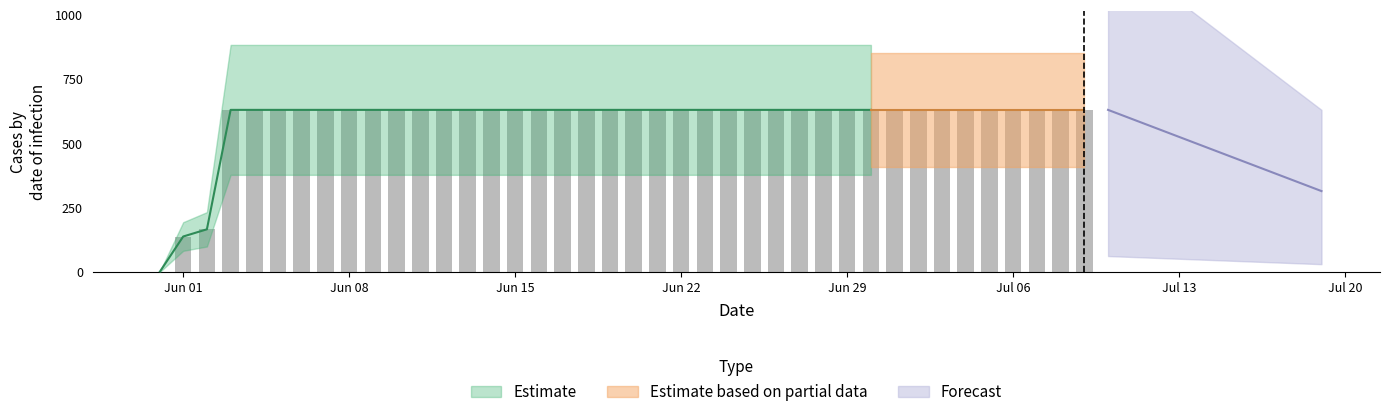

What is the difference between the second highest and second lowest values?

492